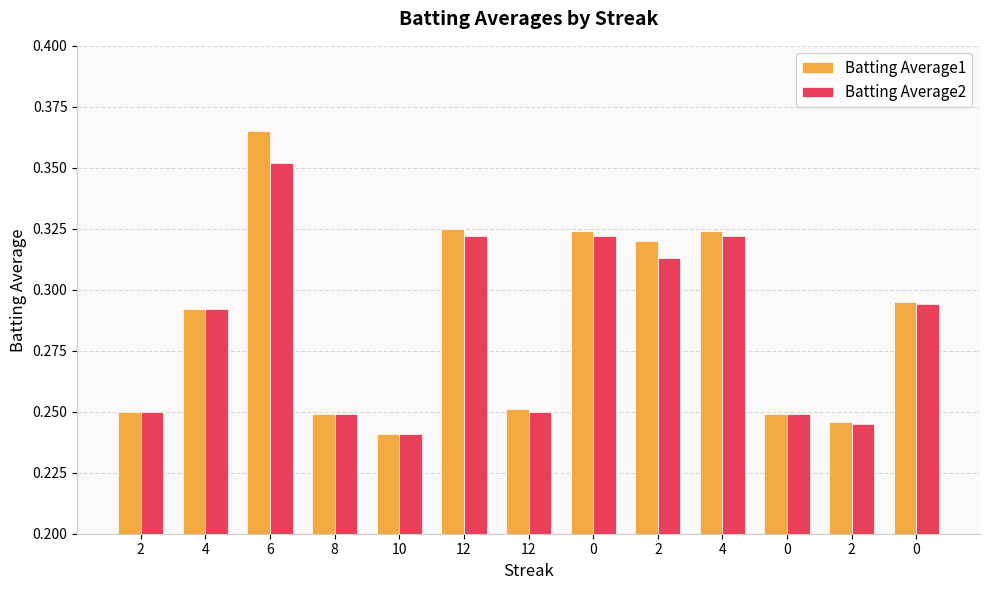

Is it true that Batting Average2 equals 0.3 at 12?

True